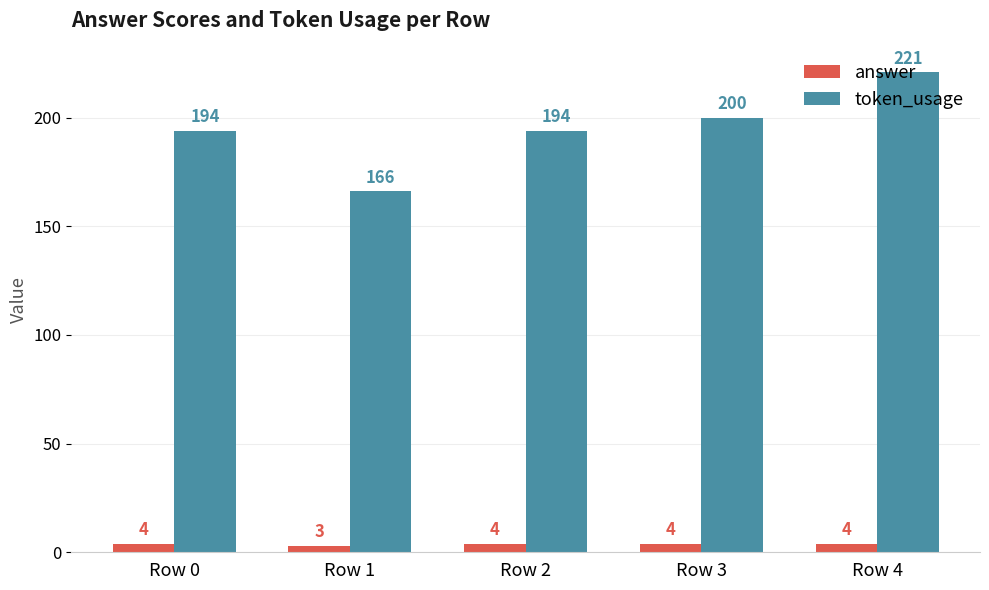

Which label corresponds to the largest value in the chart?

Row 4